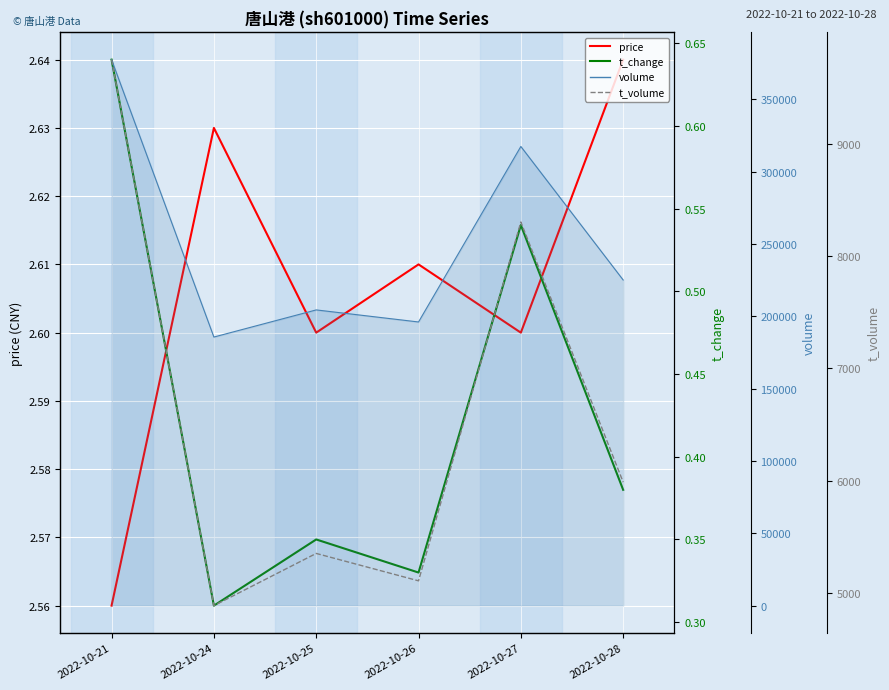

True or false: price has a value of 2.6 at 2022-10-21.

True